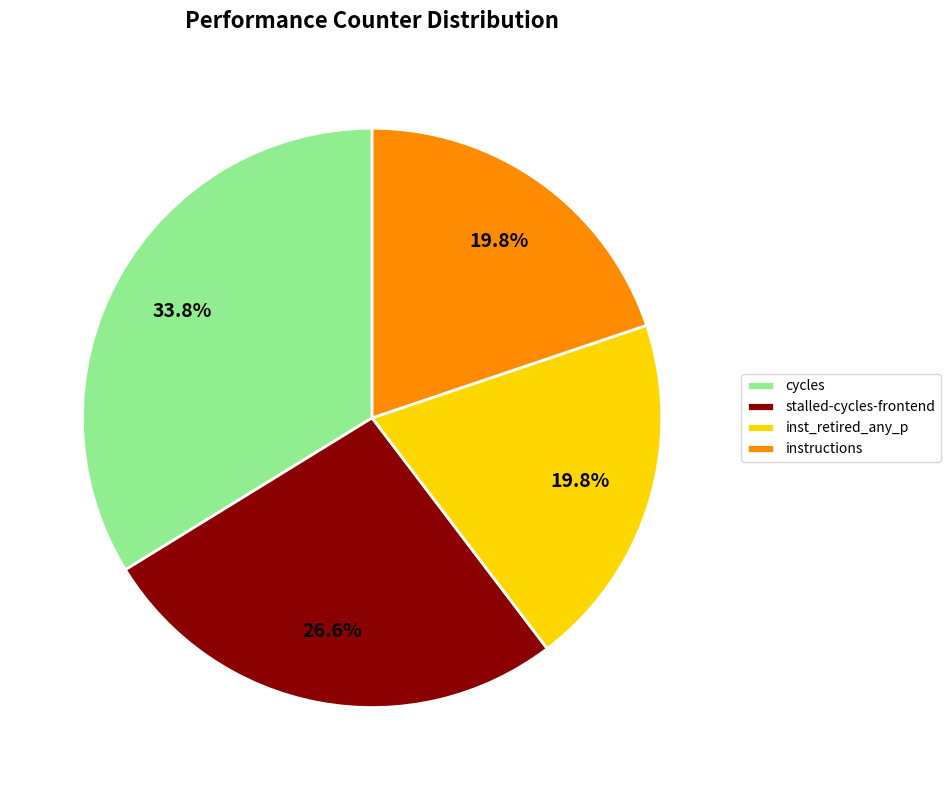

Which category has the biggest portion of the pie?

cycles